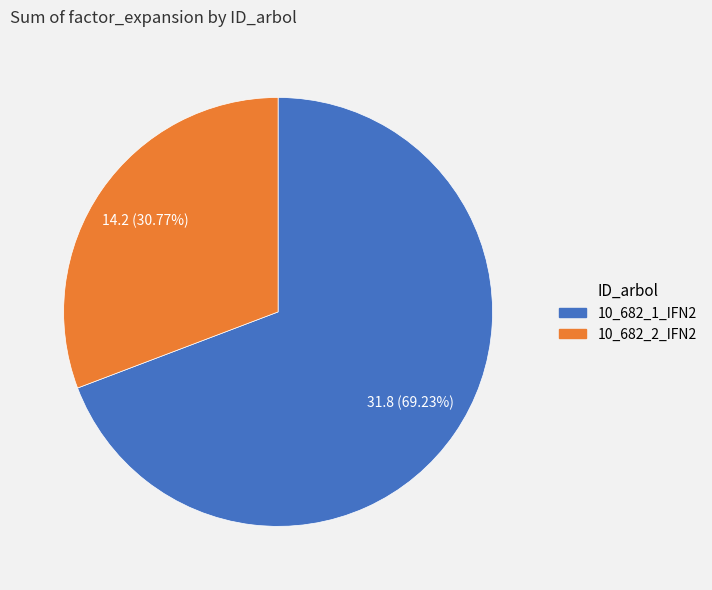

Is it true that 10_682_2_IFN2 is 40% of the pie?

False